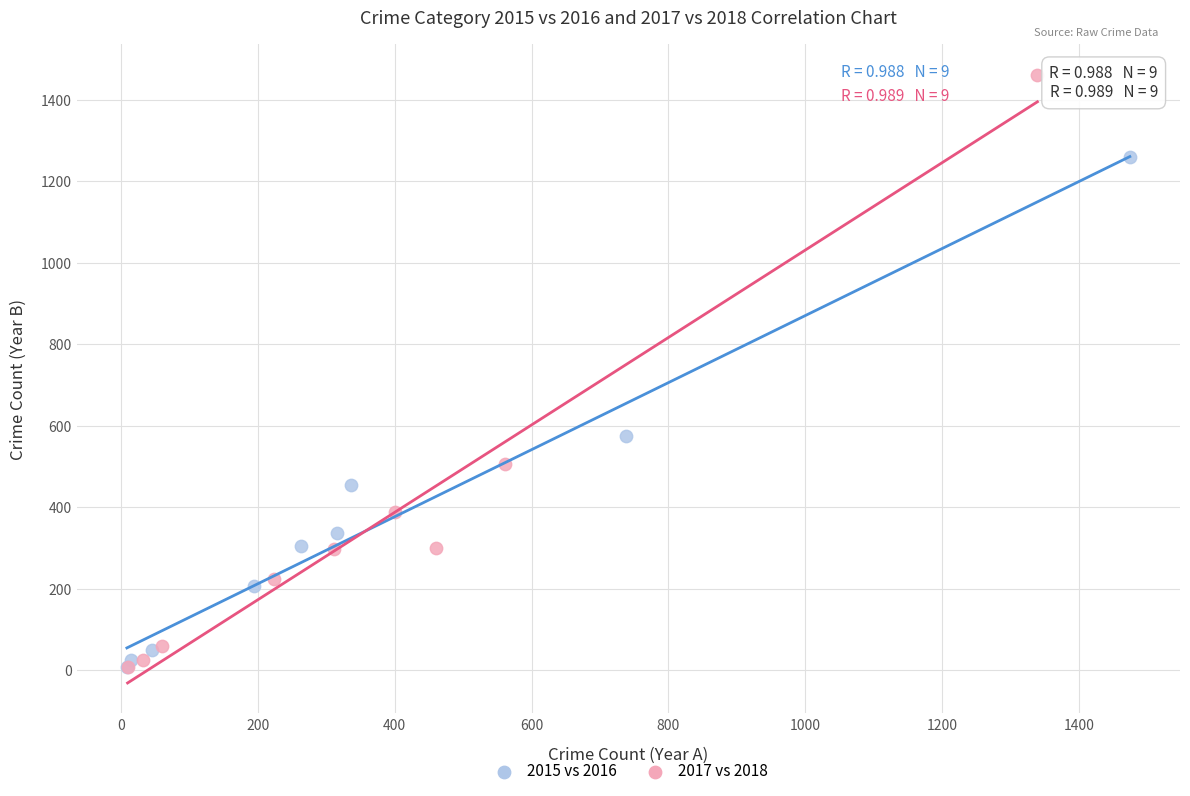

Which series has the largest Y range (max minus min)?

2017 vs 2018